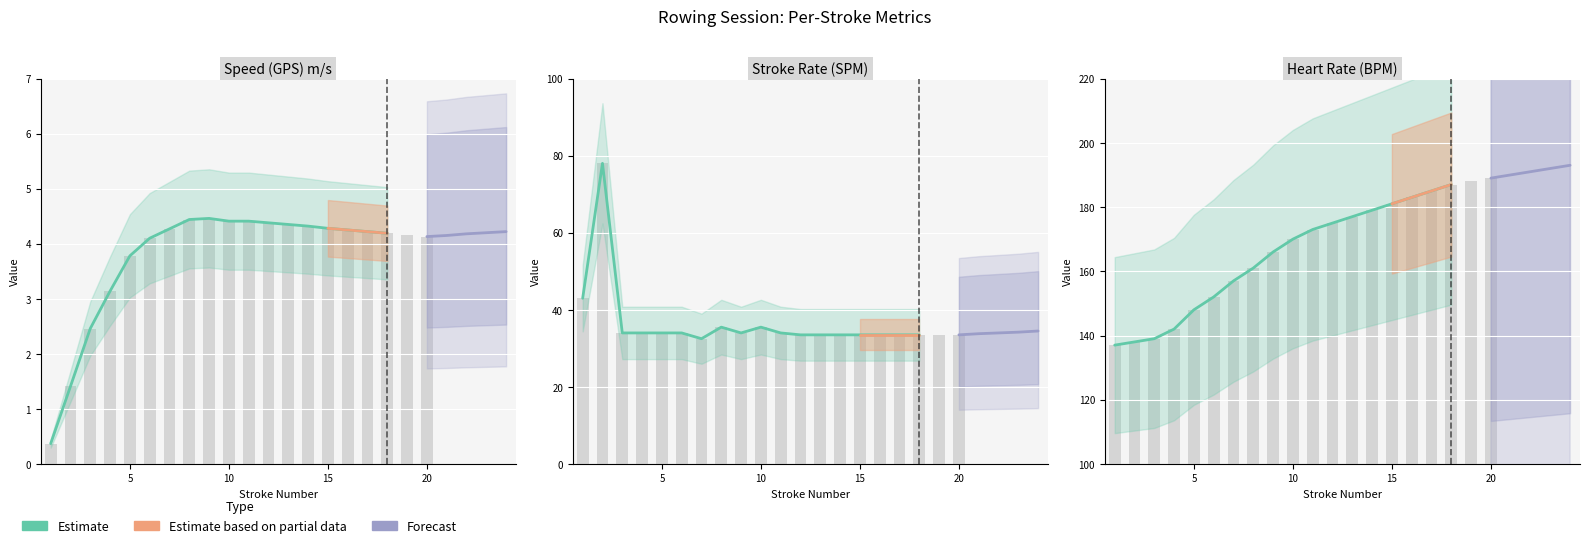

Does the chart contain any negative values?

No